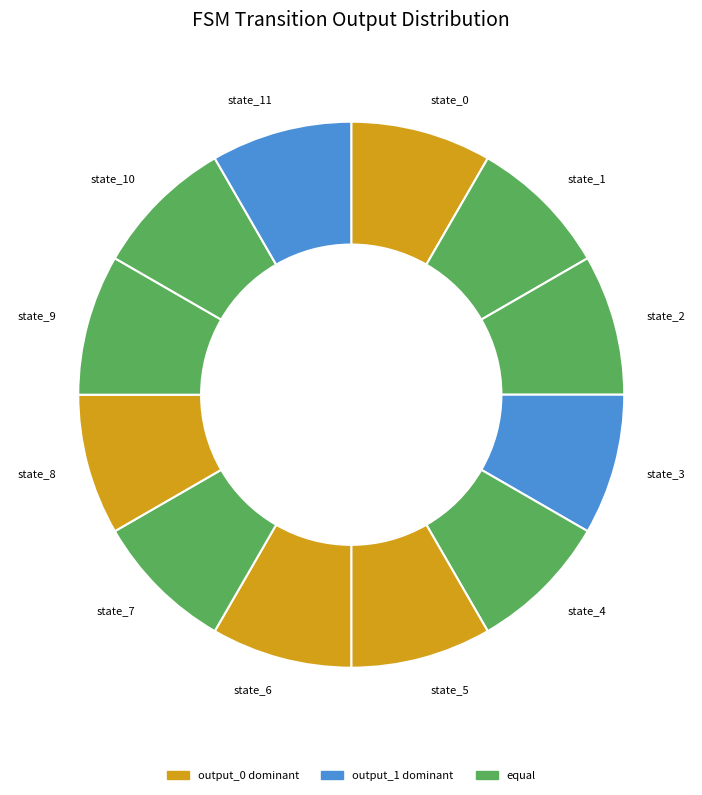

Do state_5 and state_3 together represent more than half of the pie?

No